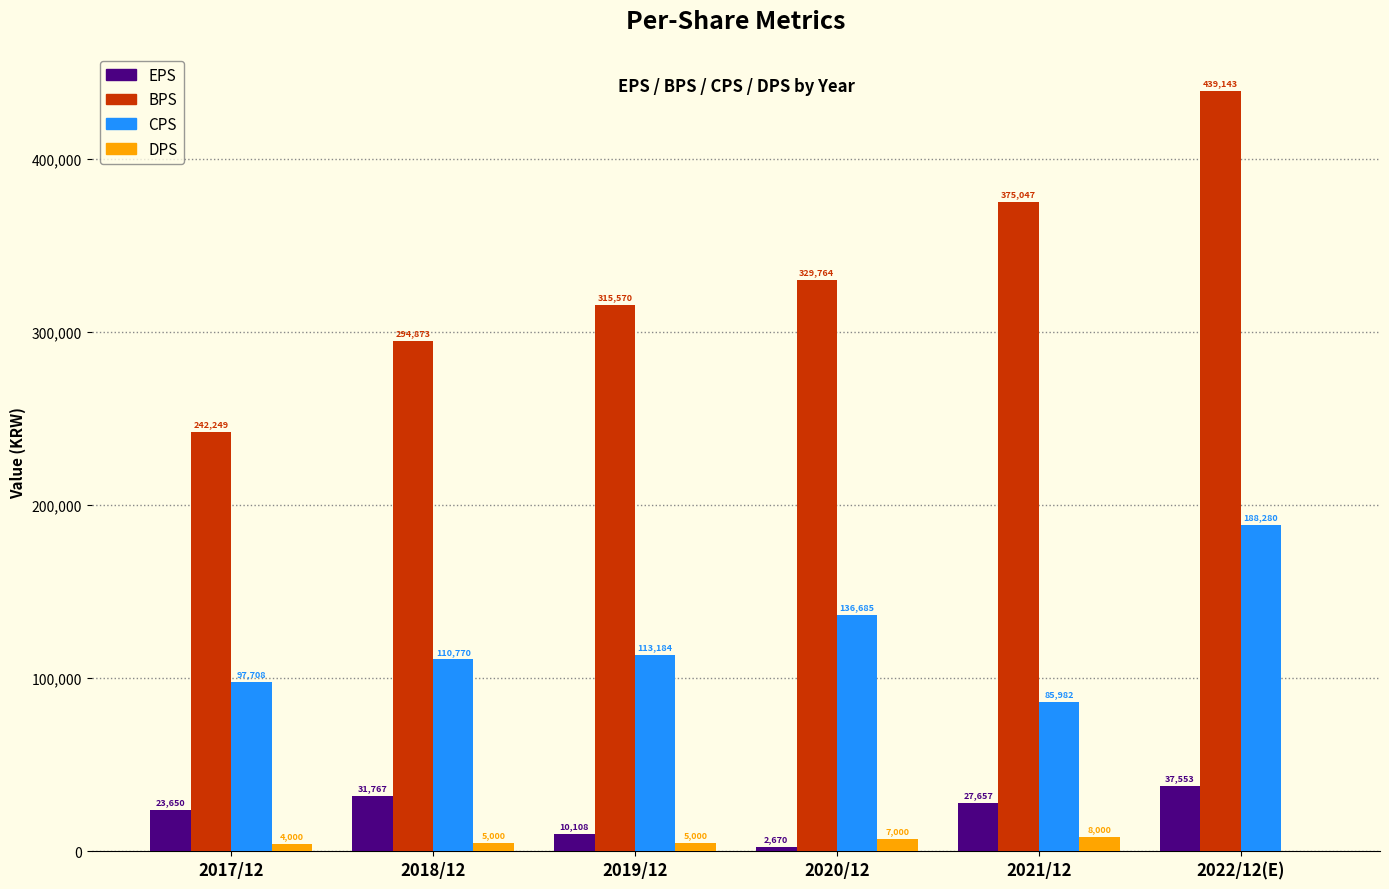

Reading left to right, list all the values displayed in this chart.

EPS: 2017/12=23650	2018/12=31767	2019/12=10108	2020/12=2670	2021/12=27657	2022/12(E)=37553
BPS: 2017/12=242249	2018/12=294873	2019/12=315570	2020/12=329764	2021/12=375047	2022/12(E)=439143
CPS: 2017/12=97708	2018/12=110770	2019/12=113184	2020/12=136685	2021/12=85982	2022/12(E)=188280
DPS: 2017/12=4000	2018/12=5000	2019/12=5000	2020/12=7000	2021/12=8000	2022/12(E)=0